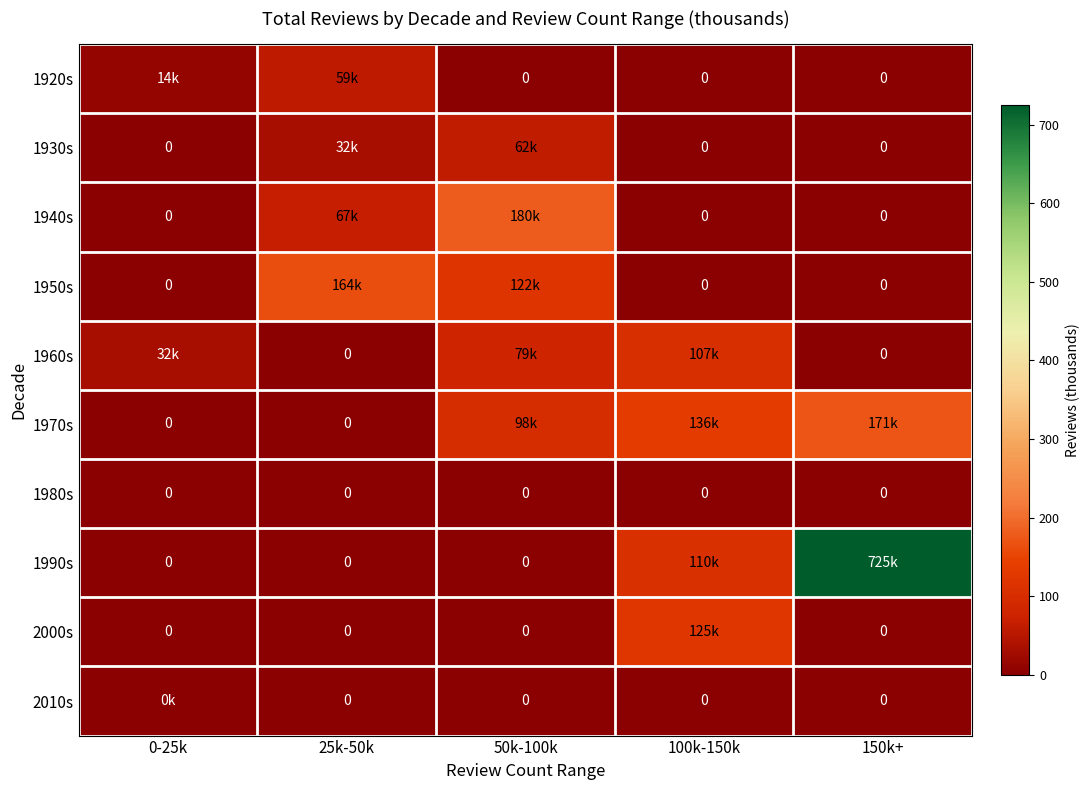

Is it true that 1960s equals 27.7 at 50k-100k?

False